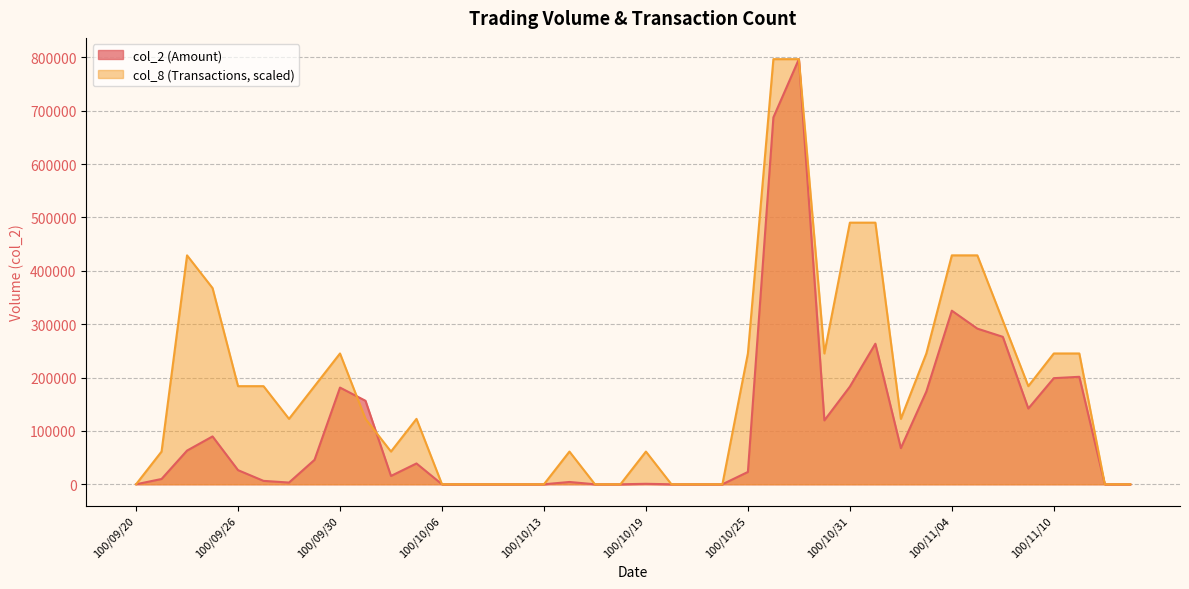

What position from the right is 100/10/04?

30